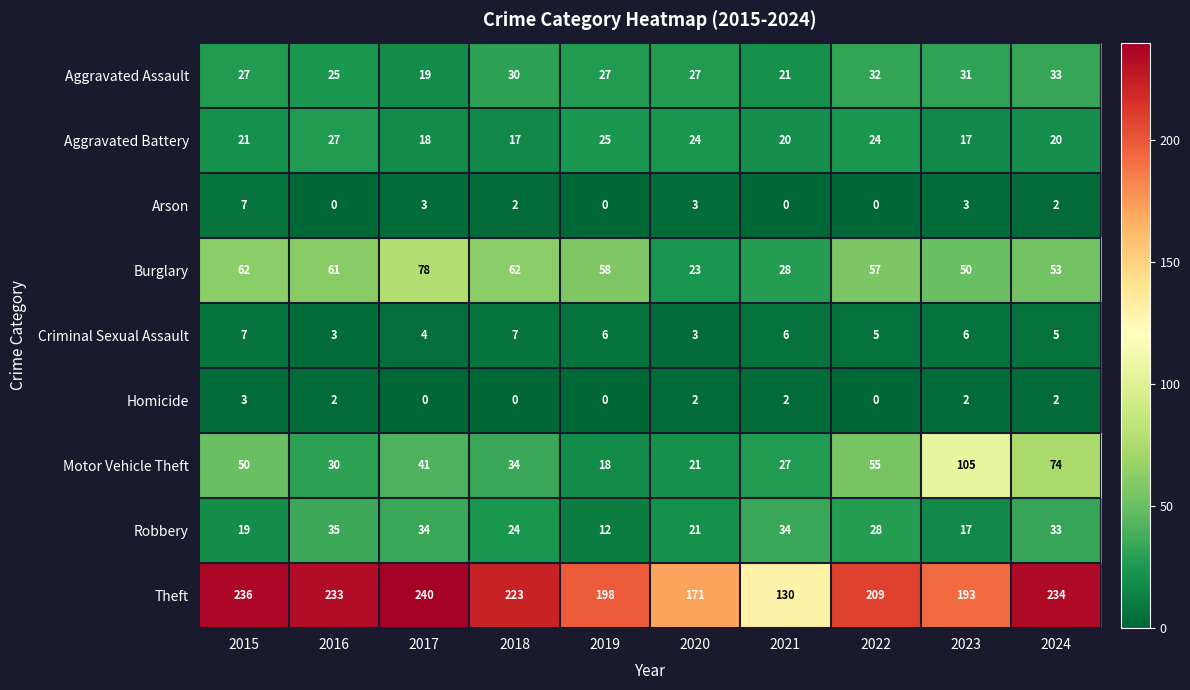

What is the difference between the Motor Vehicle Theft values at 2022 and 2017?

14